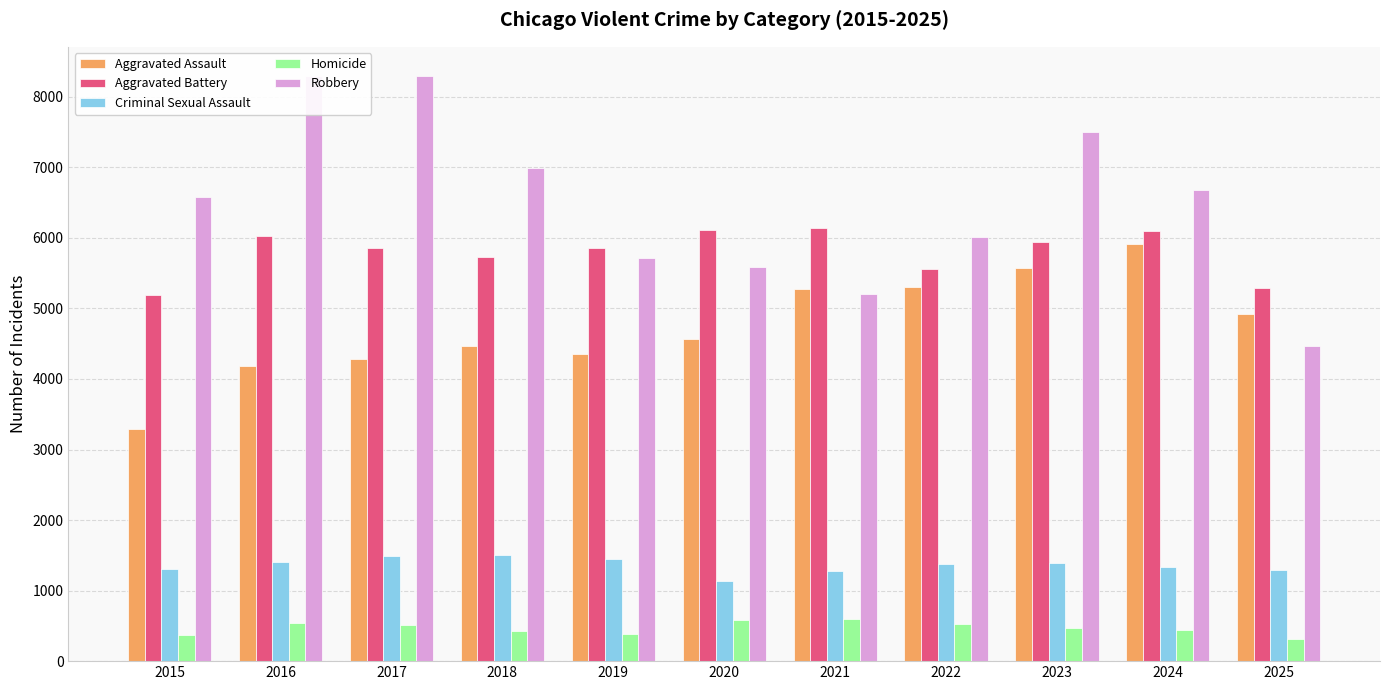

At which category is the sum across all series the highest?

2023